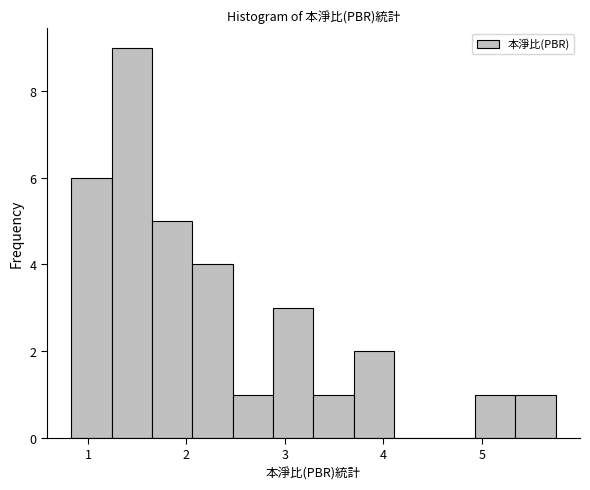

Over which range of the x-axis is the bar tallest?

1.24 to 1.65